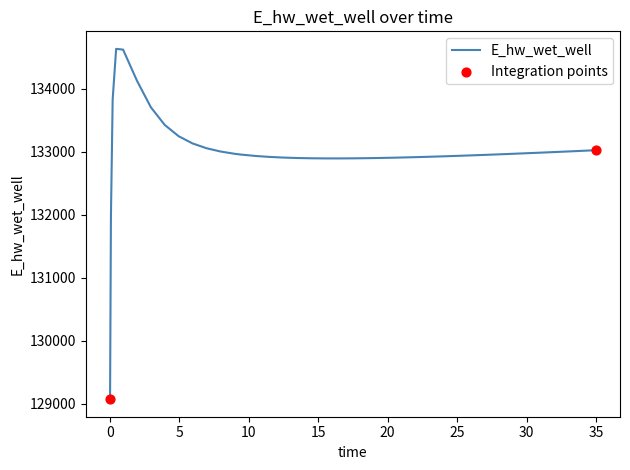

What is the smallest value displayed?

129071.0